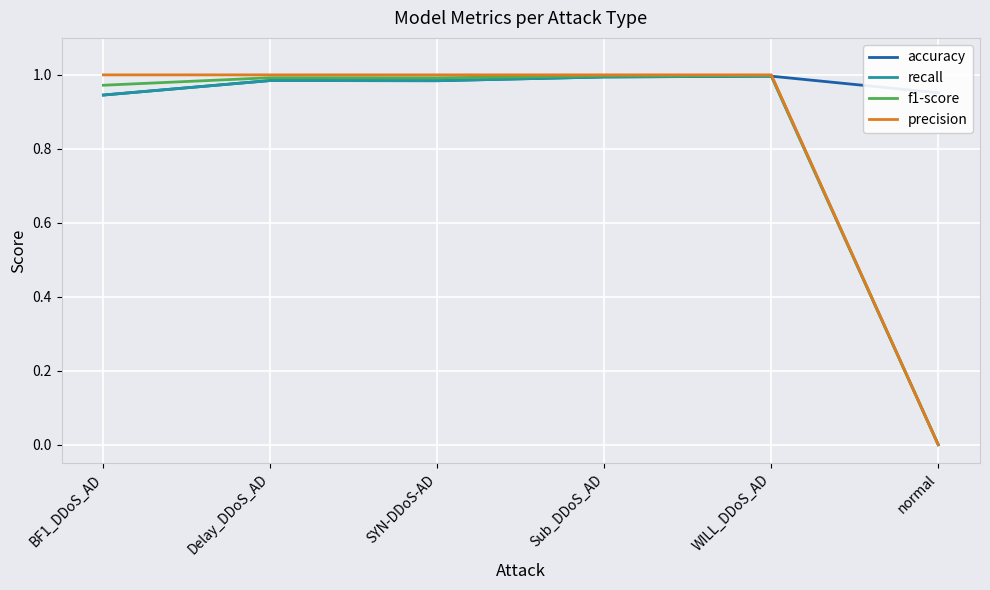

Which category has the lowest value in the precision series?

normal